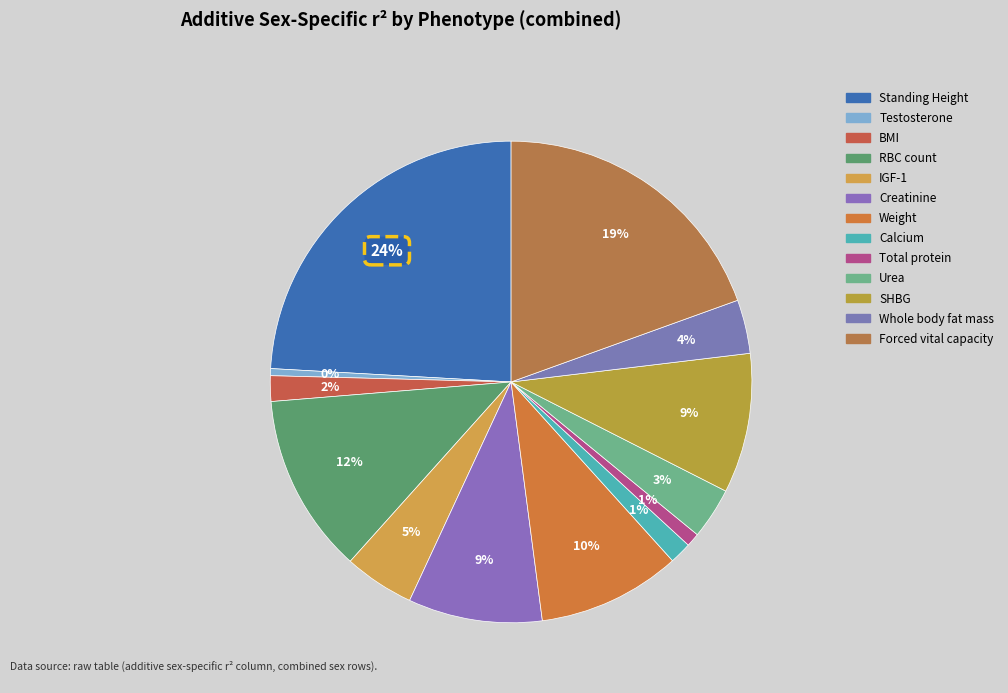

Is there a majority slice in this chart?

No